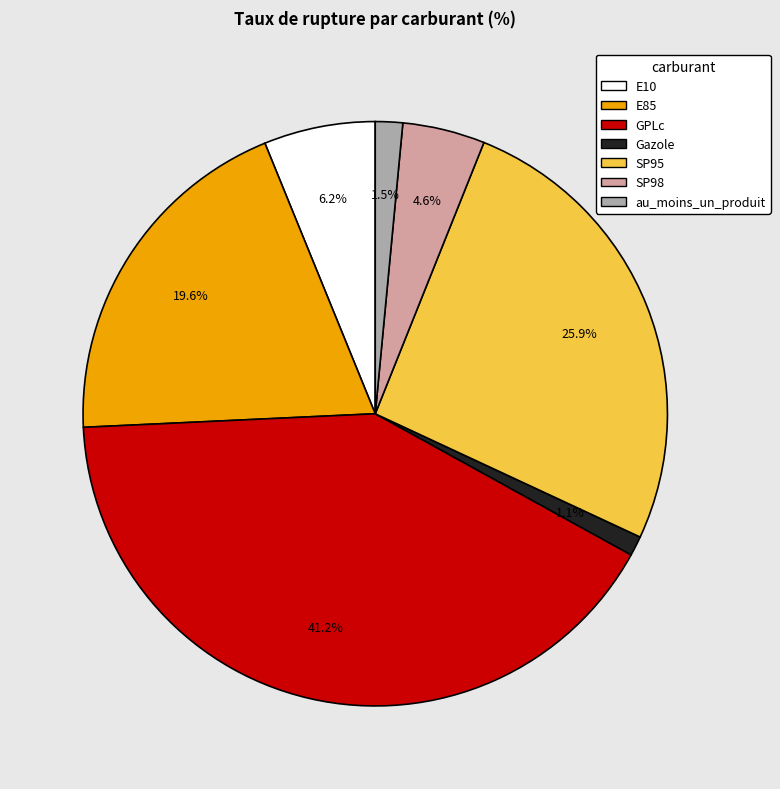

Which has a higher value, SP98 or Gazole?

SP98